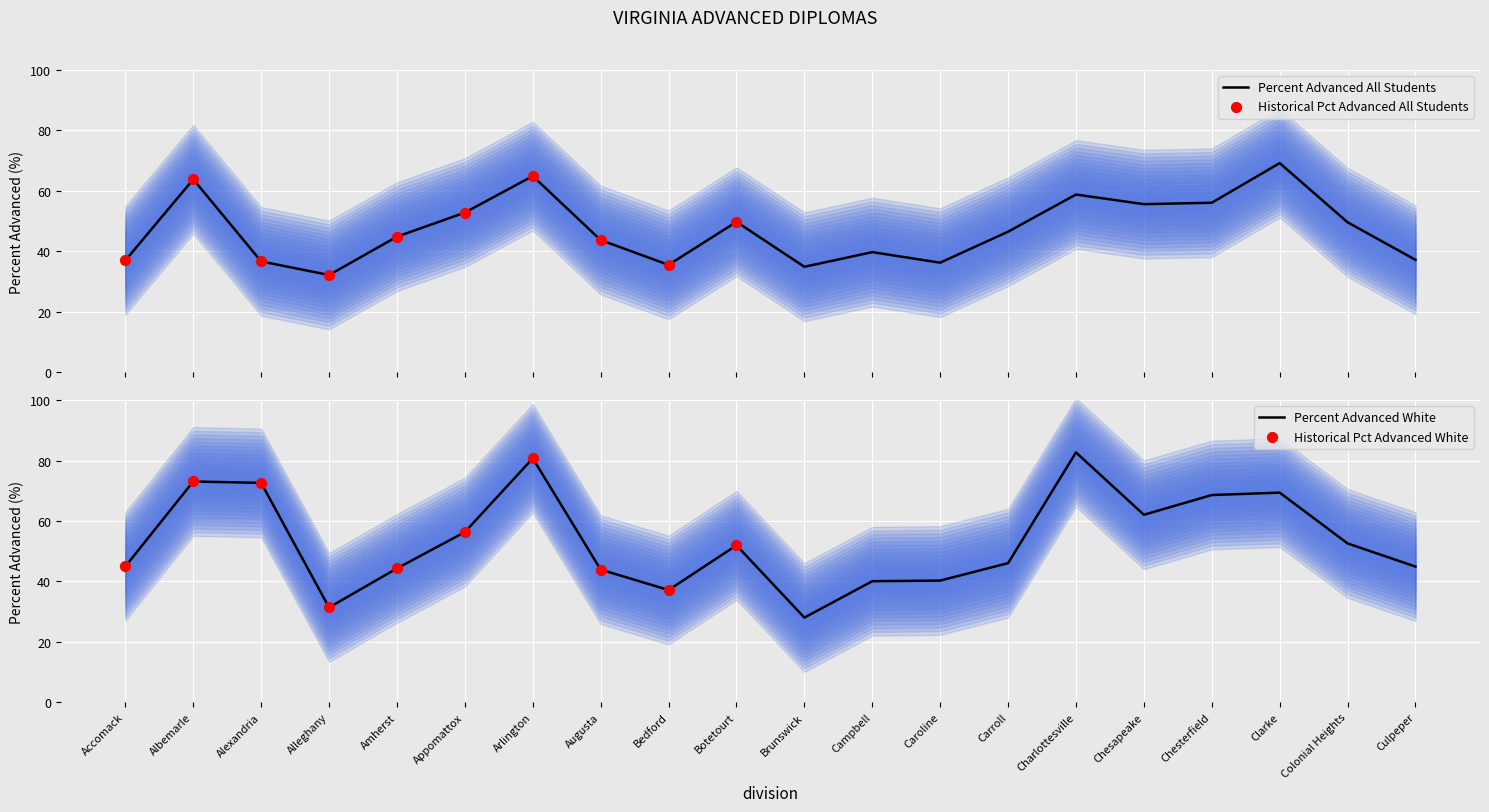

At which category is the sum across all series the highest?

Arlington